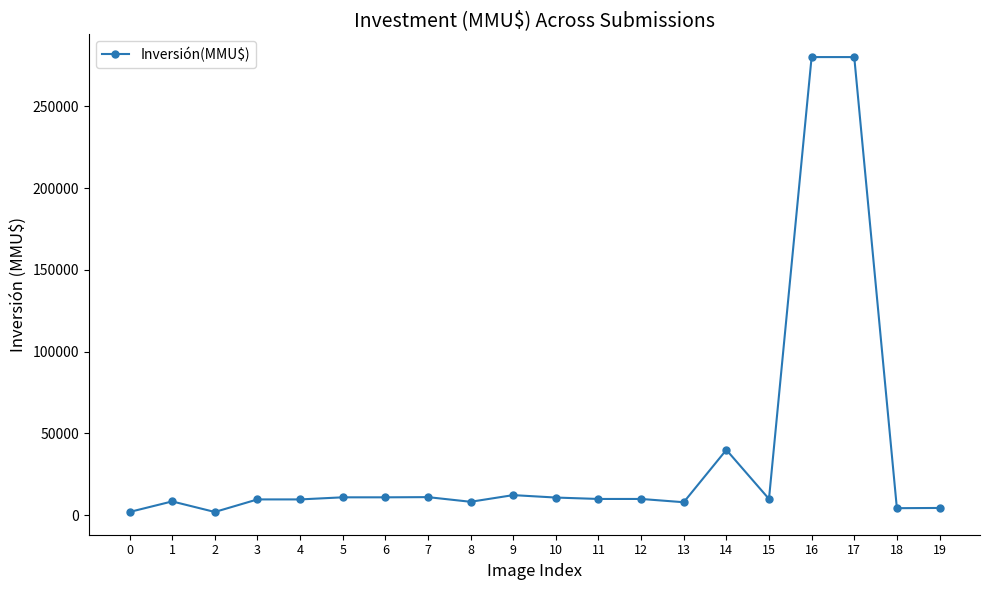

At which category does the data reach its first local peak?

1